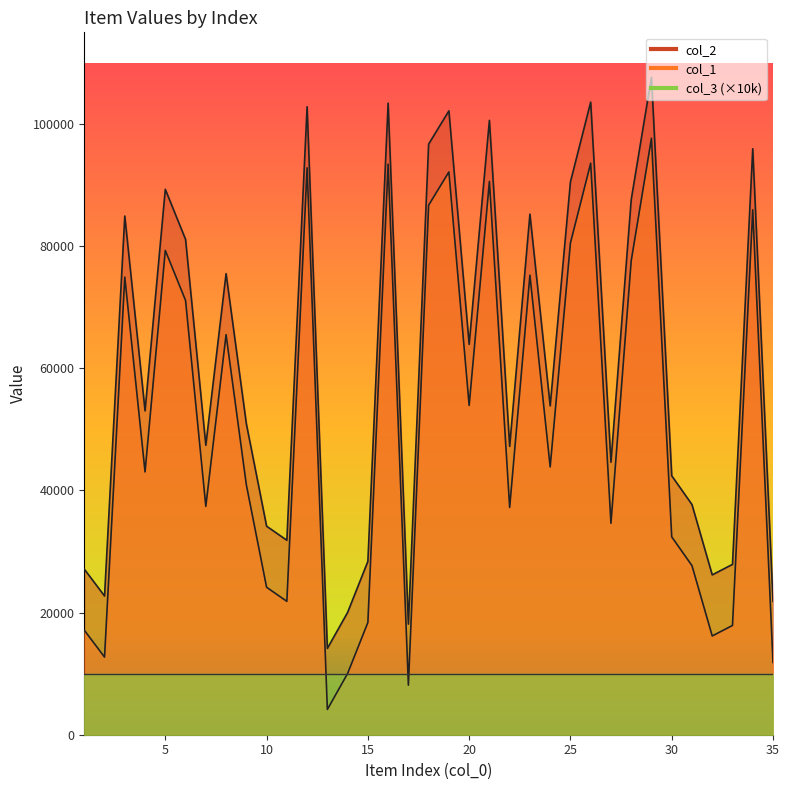

Where is the first local minimum for col_2?

2